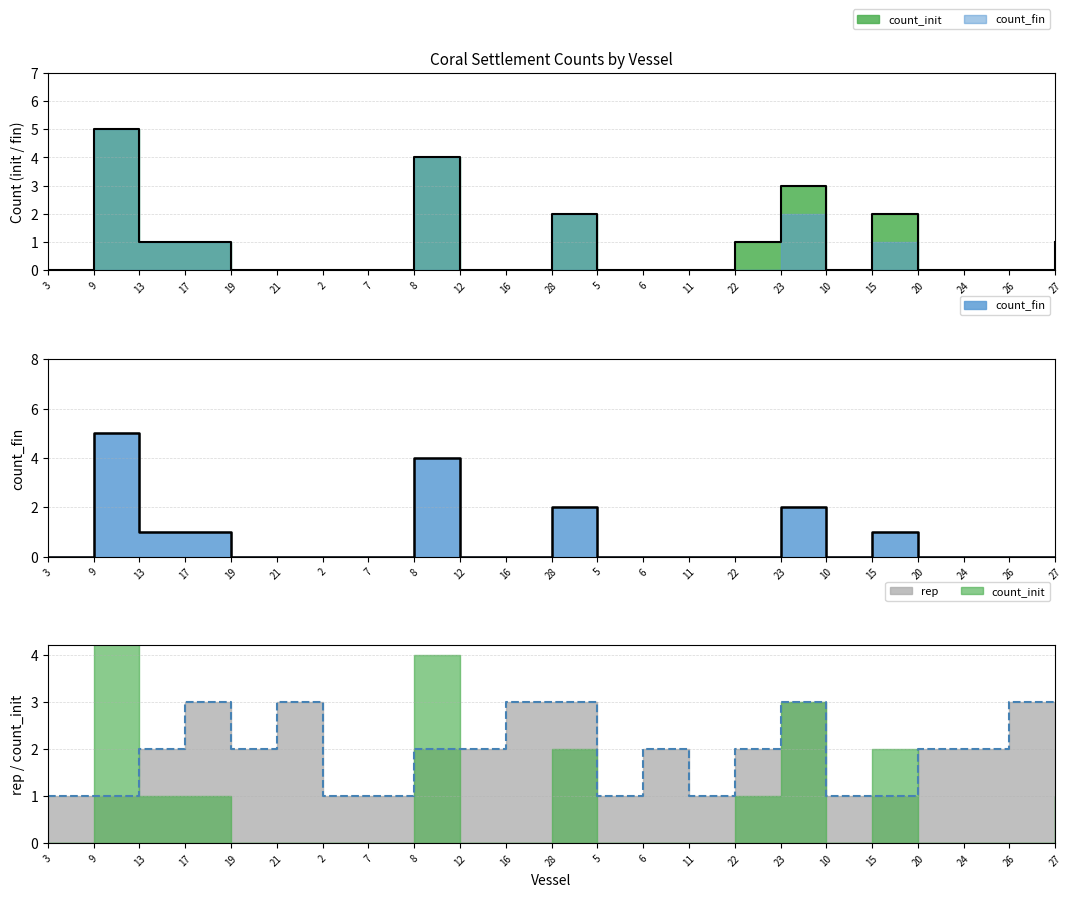

How many times do count_init and rep cross each other?

6